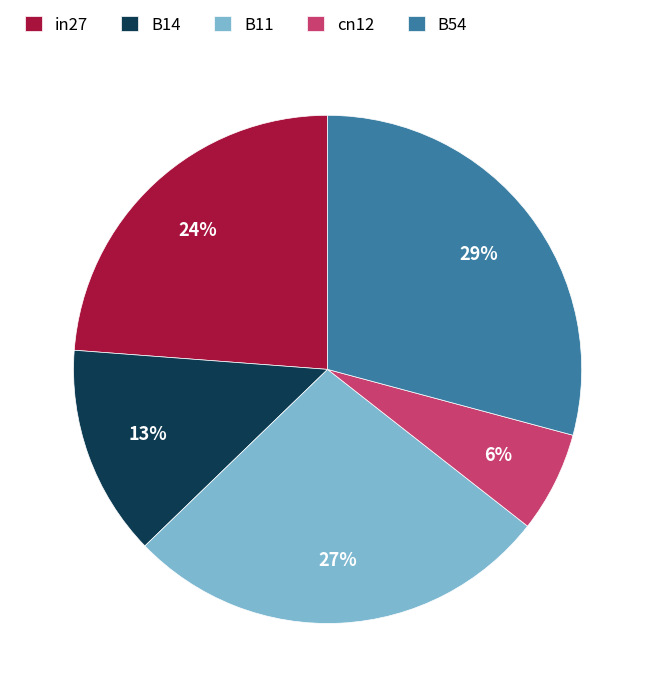

Which category has the biggest portion of the pie?

B54